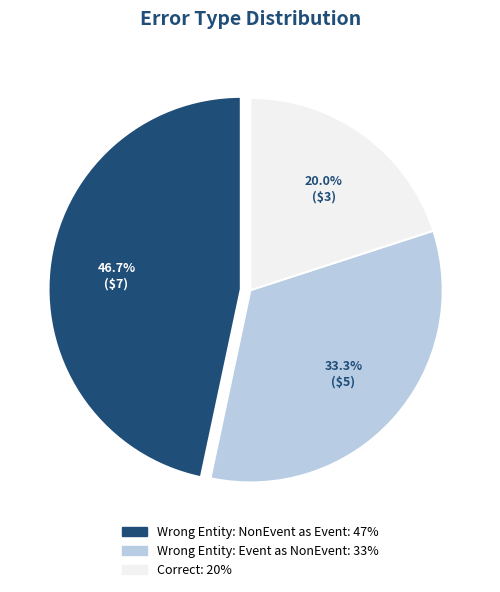

Count the number of slices in the pie.

3